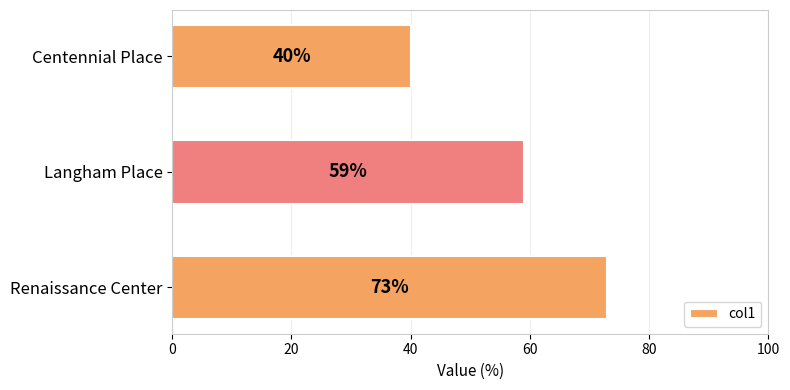

Are the bars grouped side by side (vs. stacked)?

No